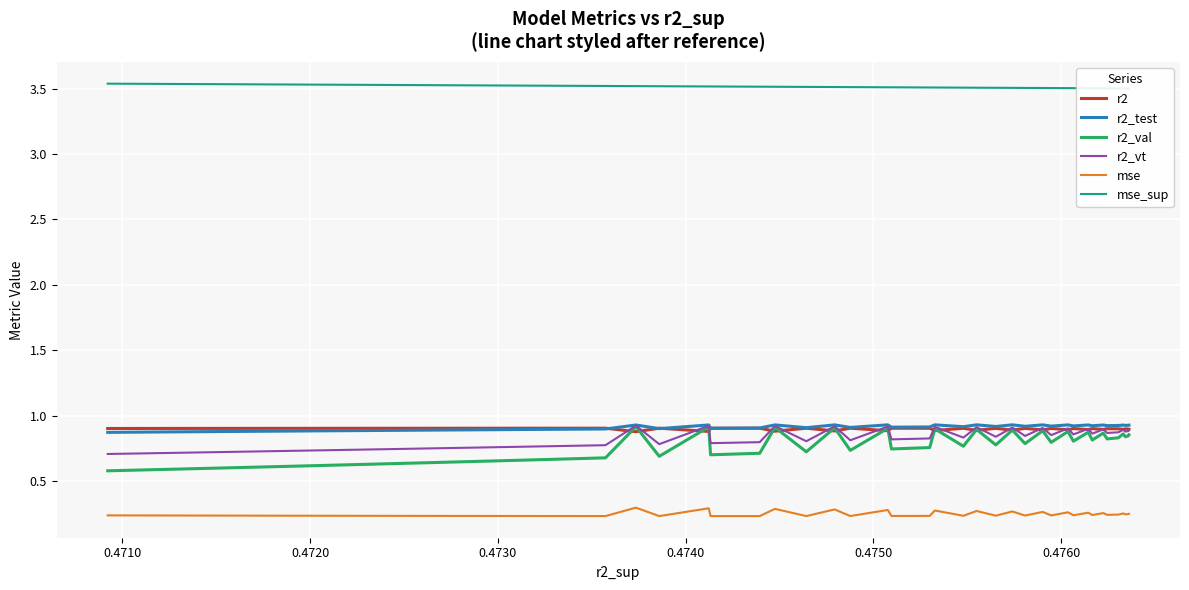

True or false: mse and r2_vt cross at least once.

False